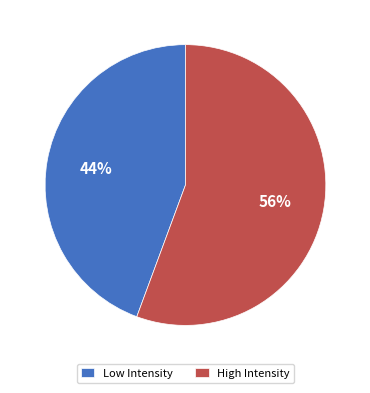

Does any single category account for the majority?

Yes